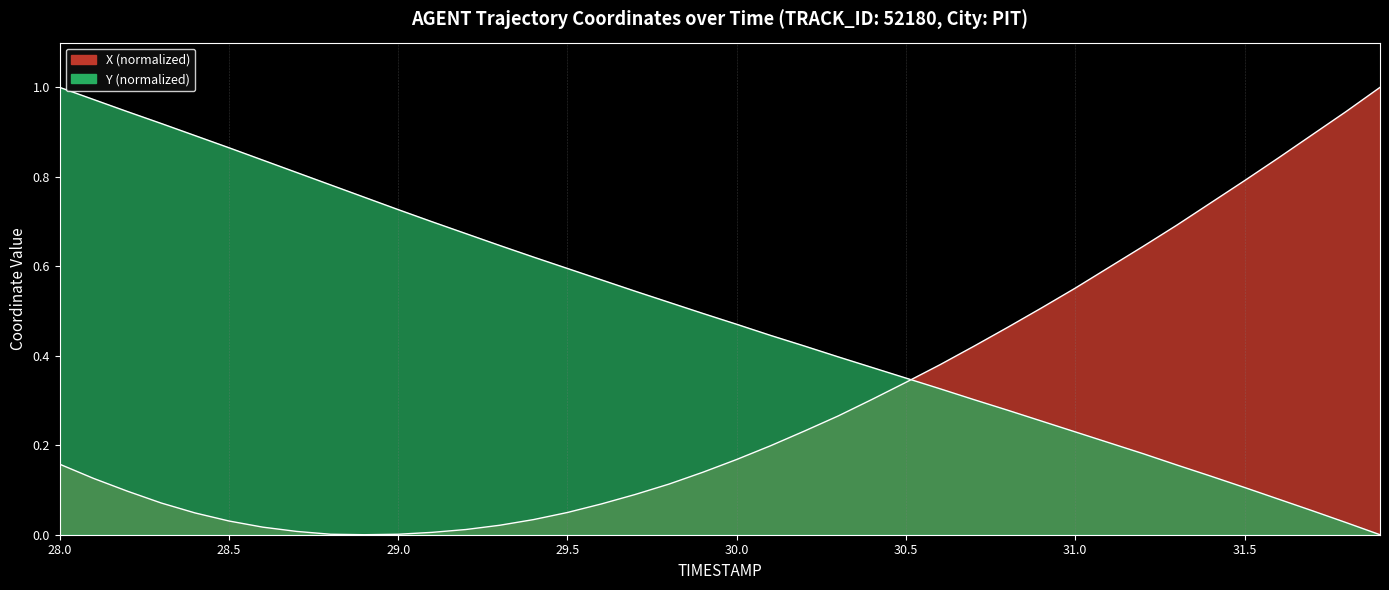

Count the number of categories in the chart.

40